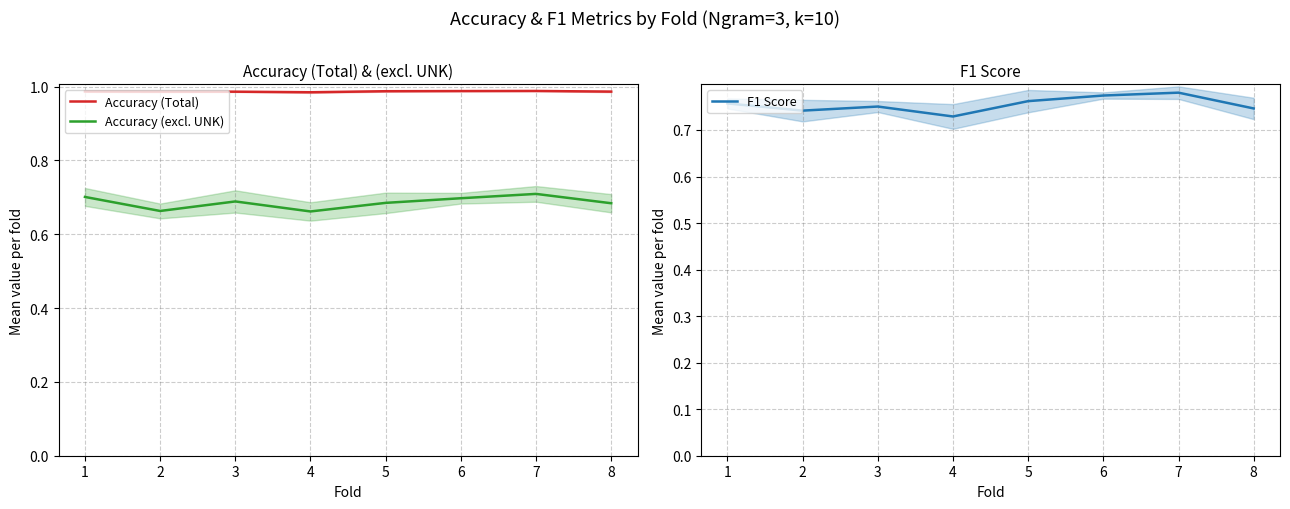

Between 1 and 4, which is larger?

1